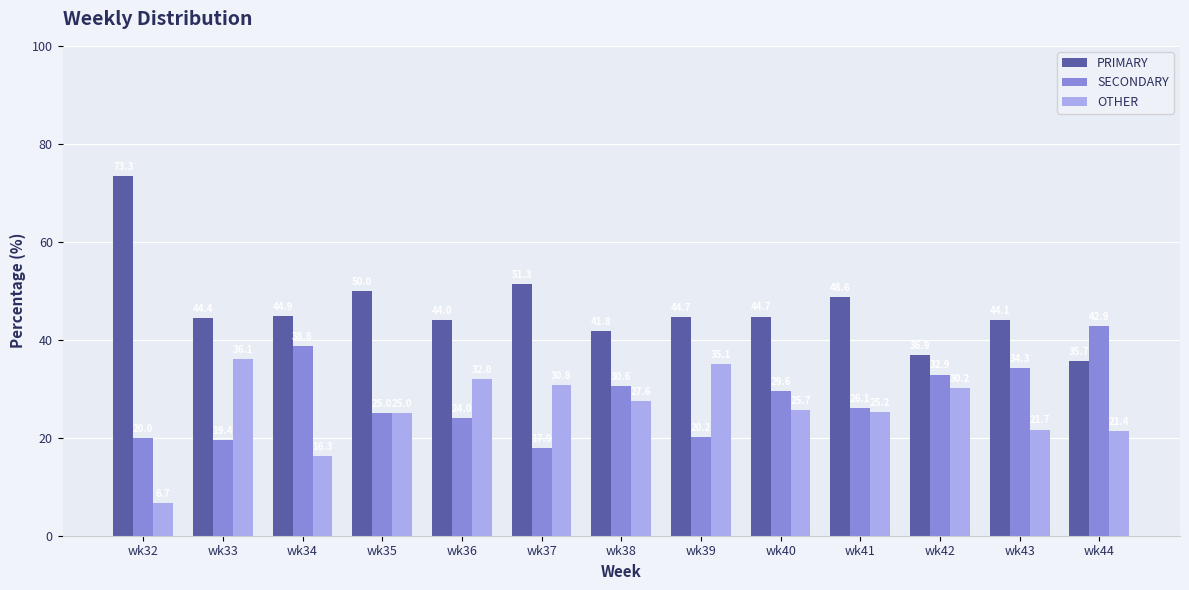

Reading right to left, extract all data points from this chart.

PRIMARY: 35.7	44.1	36.9	48.6	44.7	44.7	41.8	51.3	44.0	50.0	44.9	44.4	73.3
SECONDARY: 42.9	34.3	32.9	26.1	29.6	20.2	30.6	17.9	24.0	25.0	38.8	19.4	20.0
OTHER: 21.4	21.7	30.2	25.2	25.7	35.1	27.6	30.8	32.0	25.0	16.3	36.1	6.7